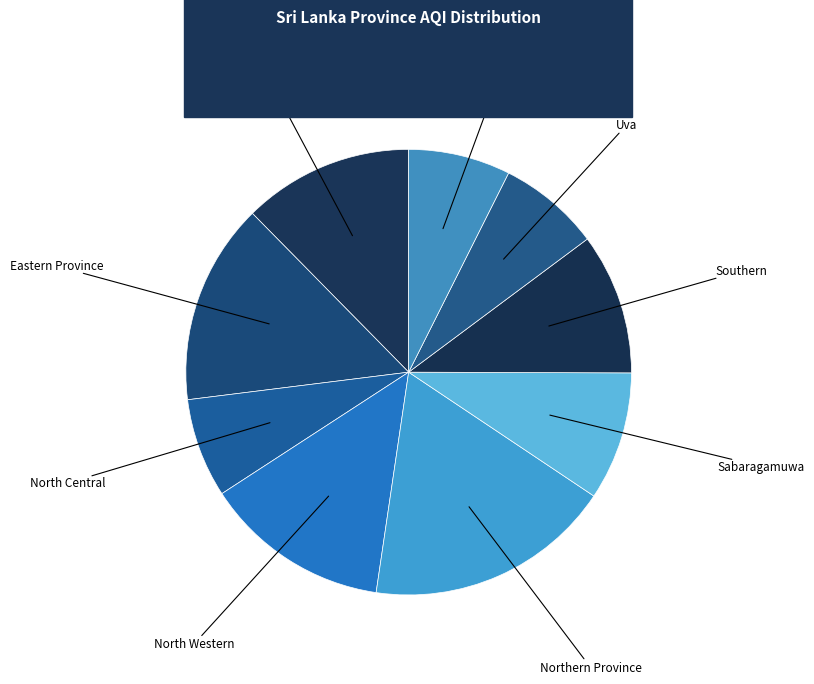

Which slice is the largest?

Northern Province